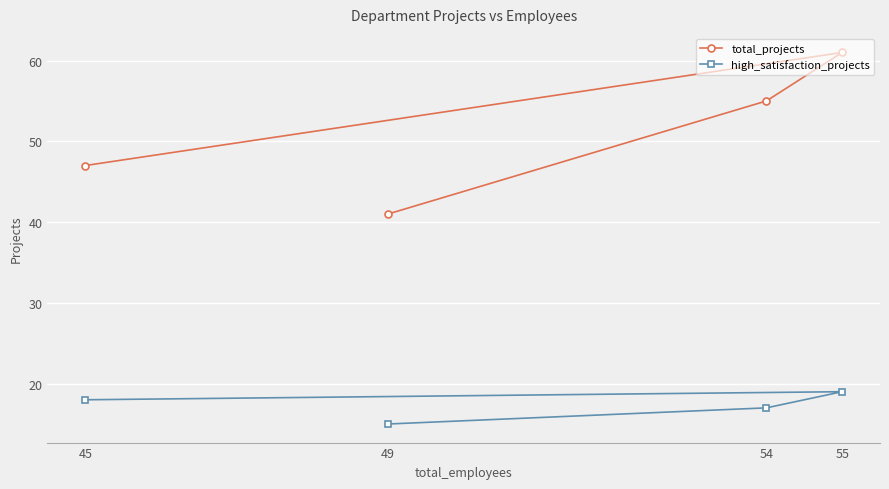

Which series has the largest total across all categories?

total_projects